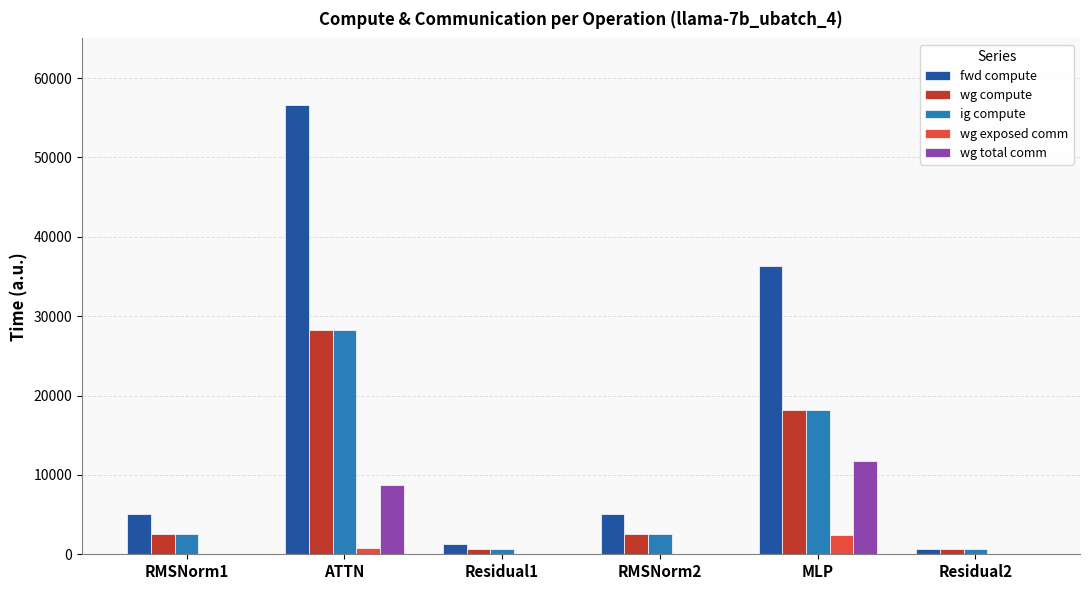

What is the maximum value for wg exposed comm?

2464.1